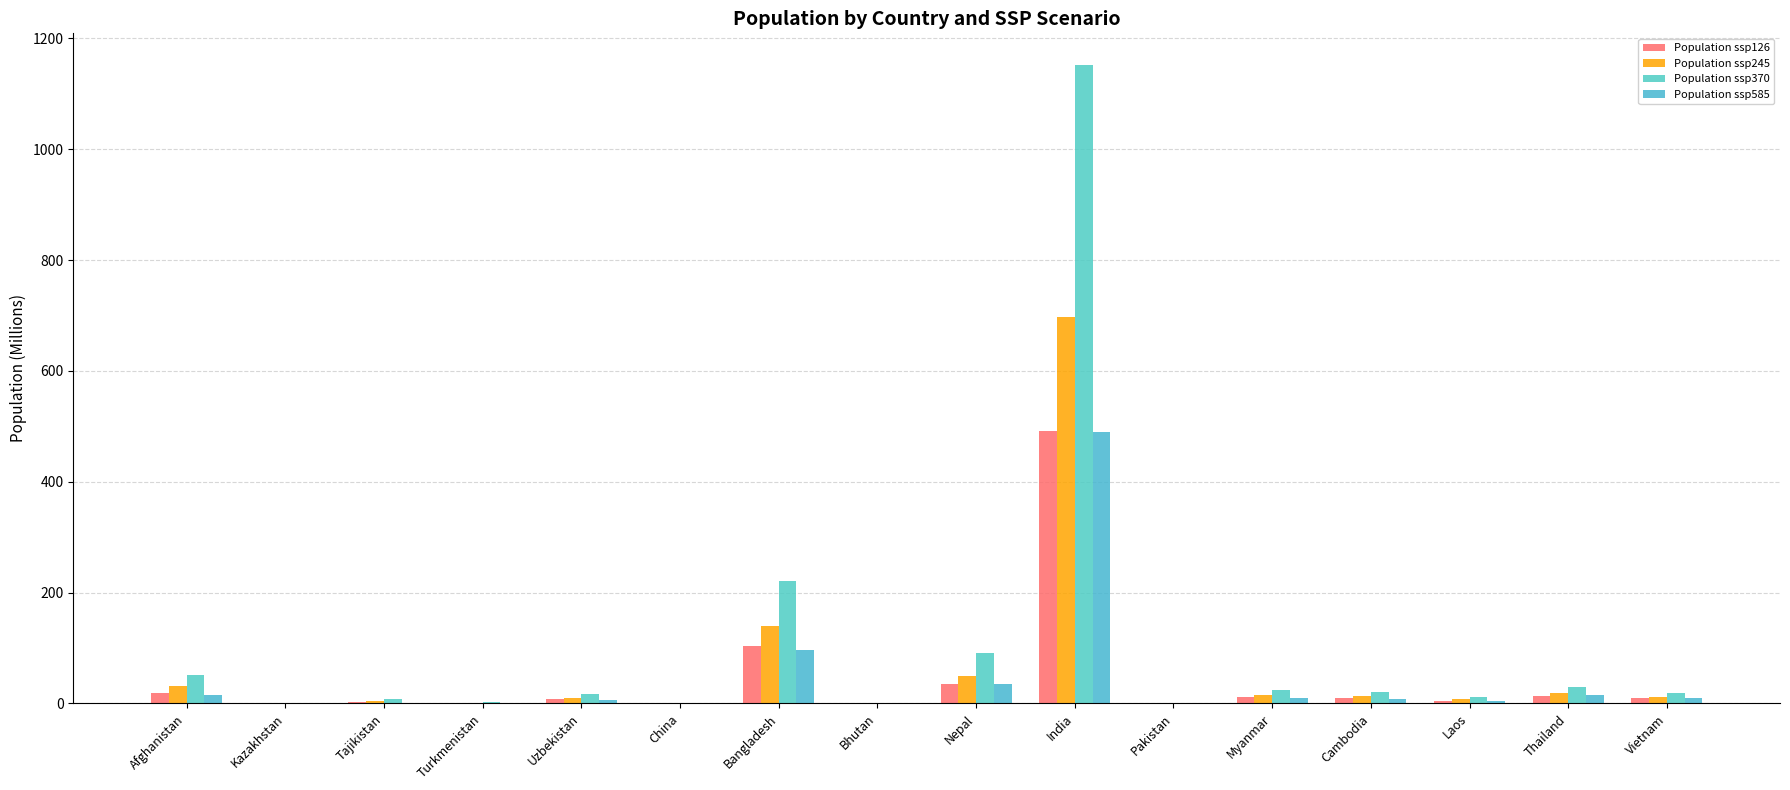

Rank the series by their maximum value, from lowest to highest.

Population ssp585, Population ssp126, Population ssp245, Population ssp370